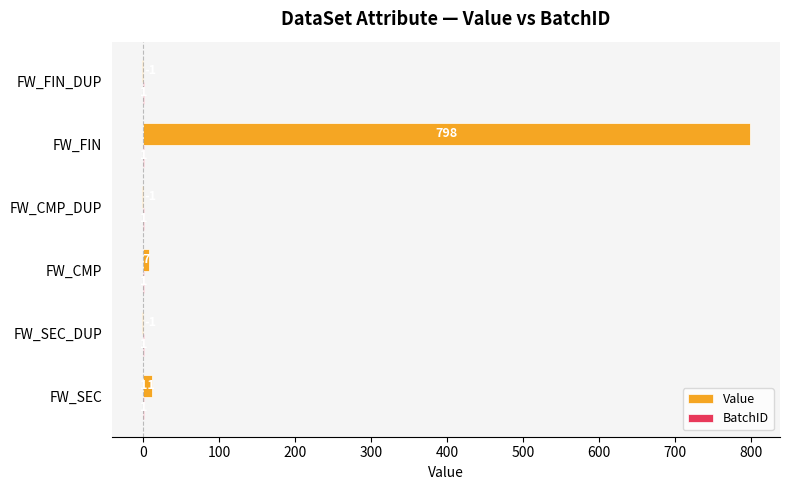

Which series has the largest total across all categories?

Value